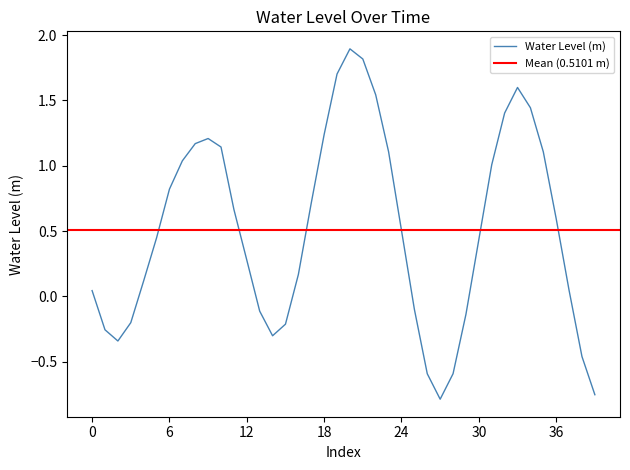

What is the difference between the maximum and minimum values?

2.7